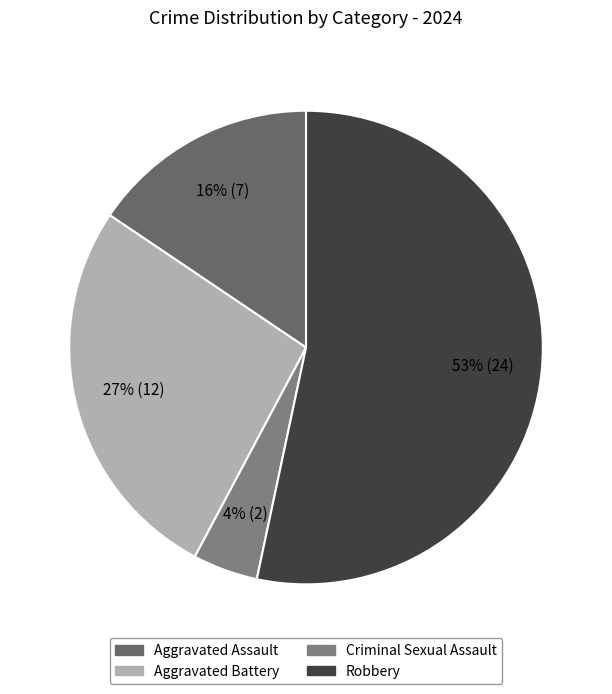

Is the sum of Aggravated Assault and Aggravated Battery greater than half?

No